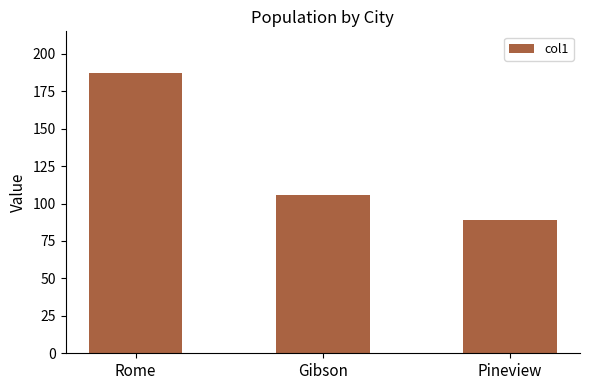

What is the difference between the second highest and minimum values?

17